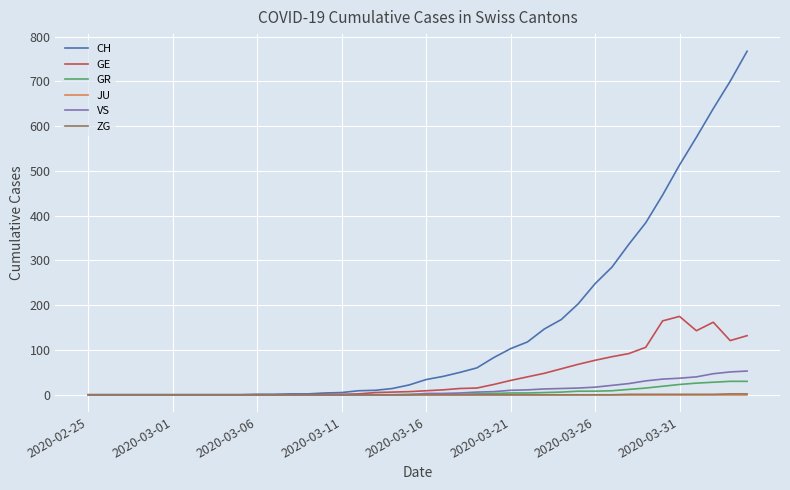

Which series has the widest spread of values?

CH